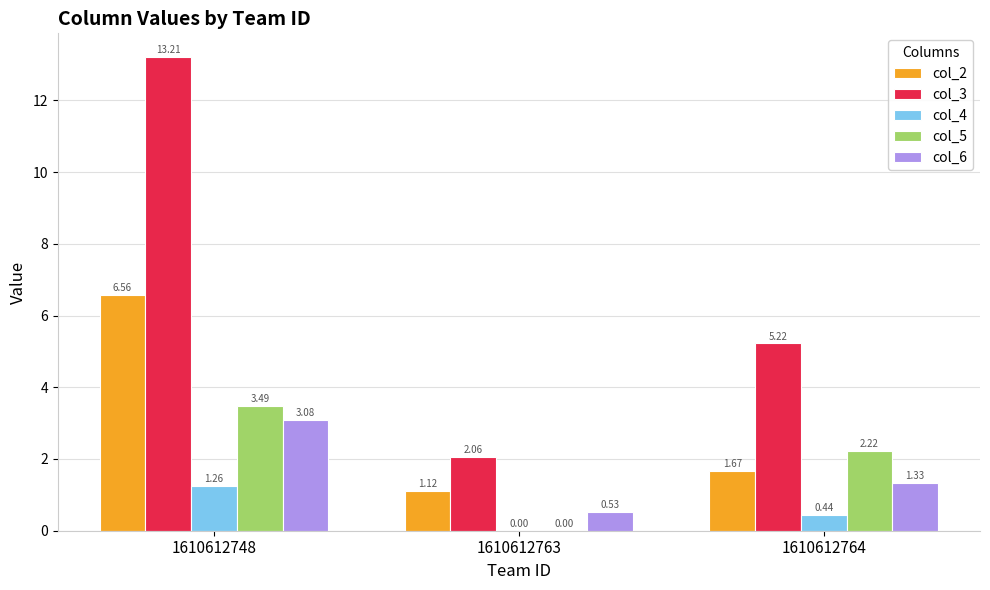

Between 1610612763 and 1610612764, which series saw the biggest shift?

col_3